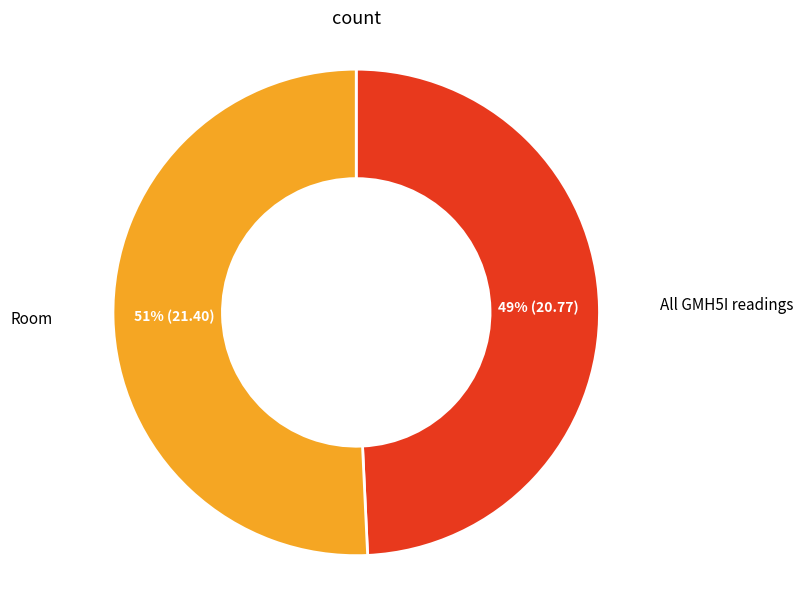

To the nearest percent, what is the average slice percentage?

50%